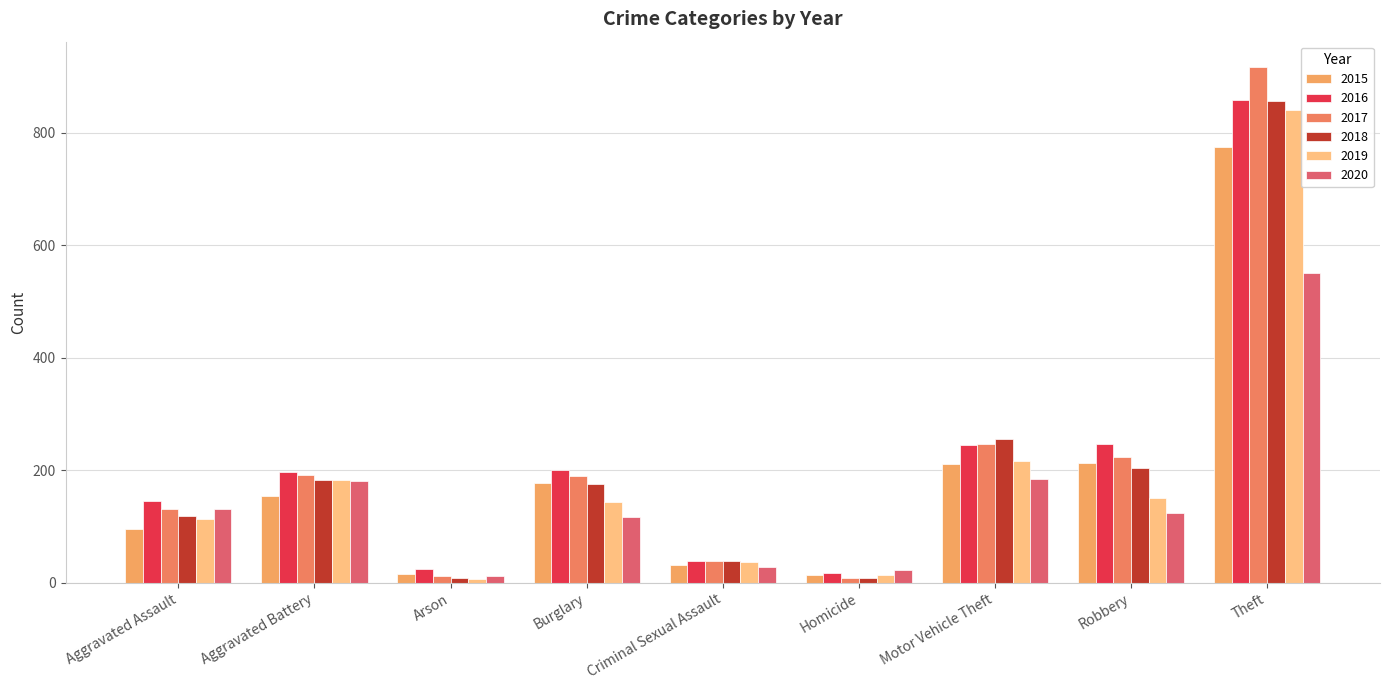

What is the total value across all series at Robbery?

1161